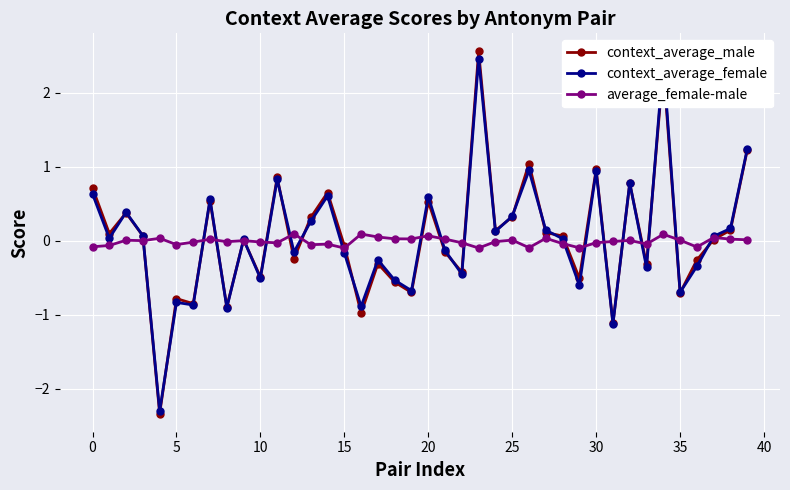

What is the maximum value shown in the chart?

2.6